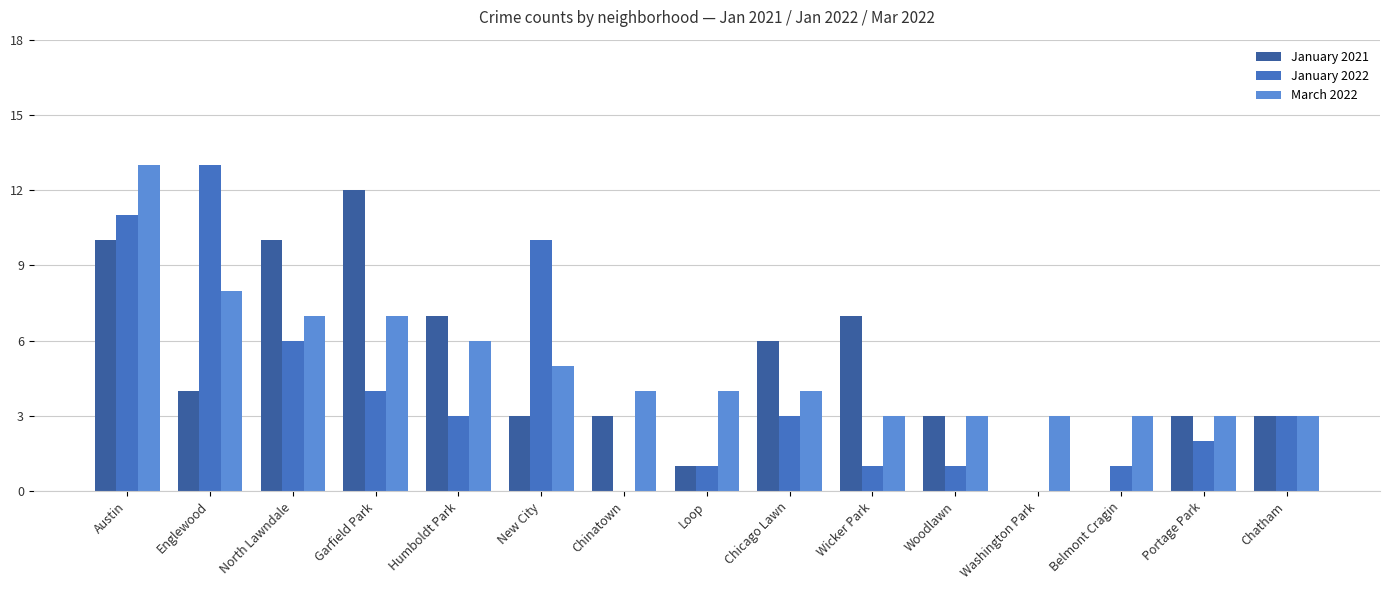

What is the difference between the January 2021 values at Woodlawn and Belmont Cragin?

3